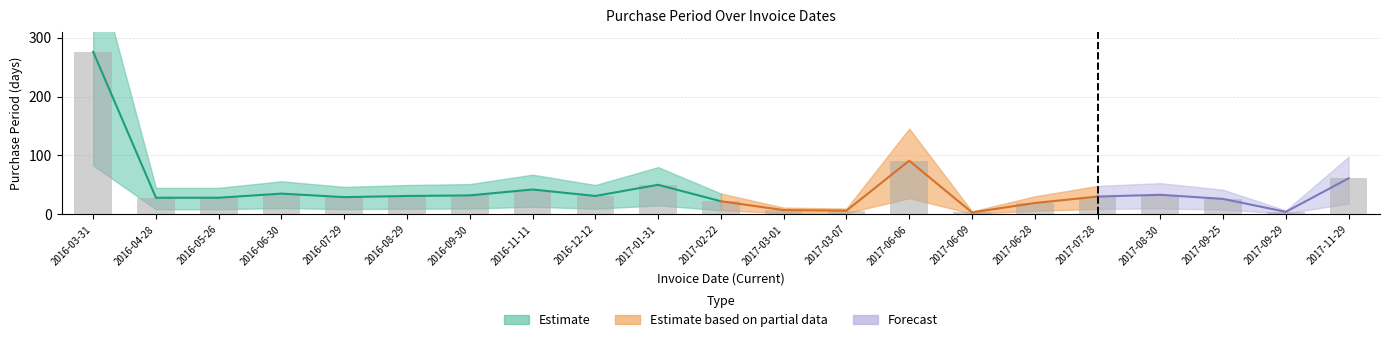

What is the value of the 8th bar from the left?

42